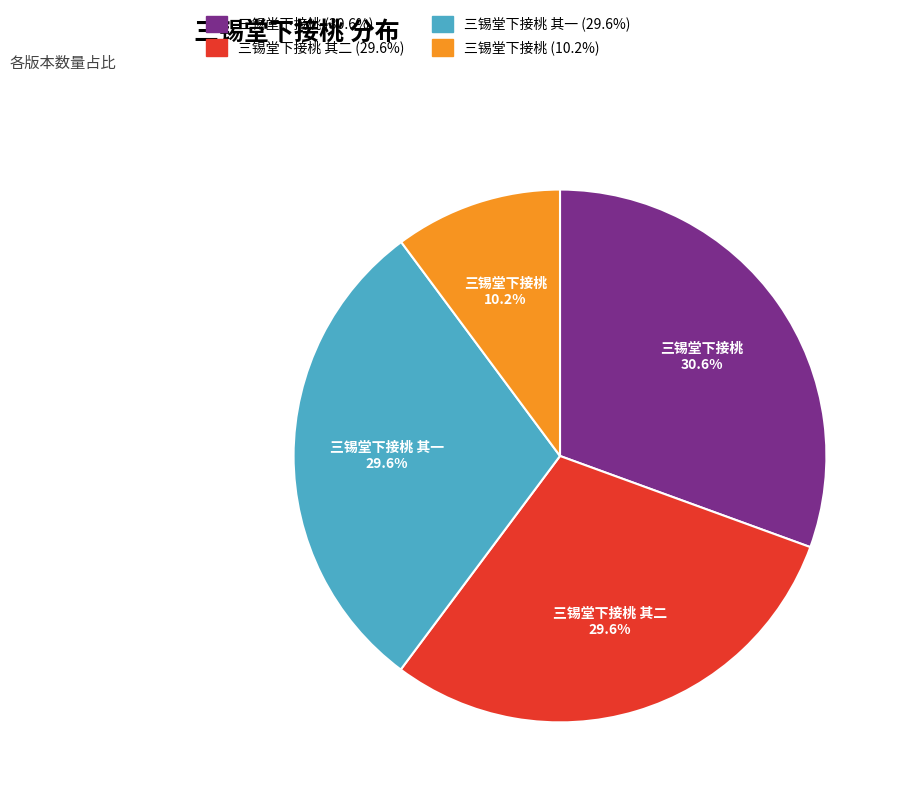

Does any single category account for the majority?

No